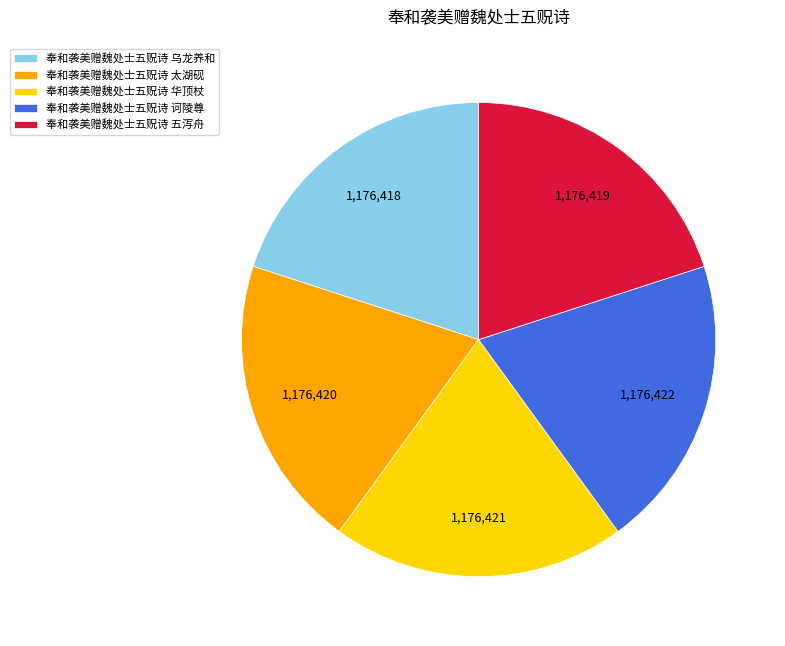

Count the number of slices in the pie.

5